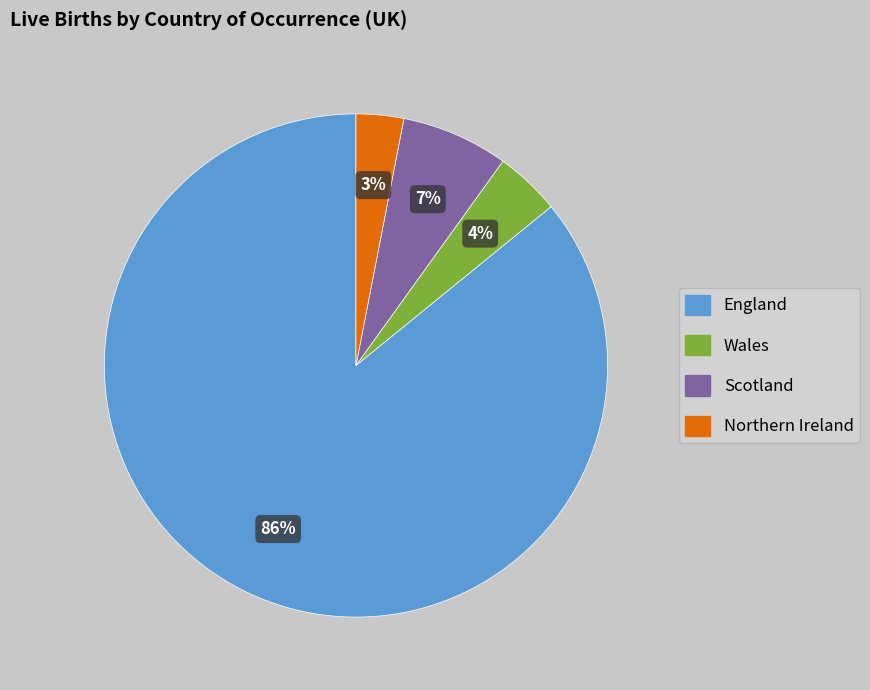

Combined, do Scotland and England account for over 50%?

Yes